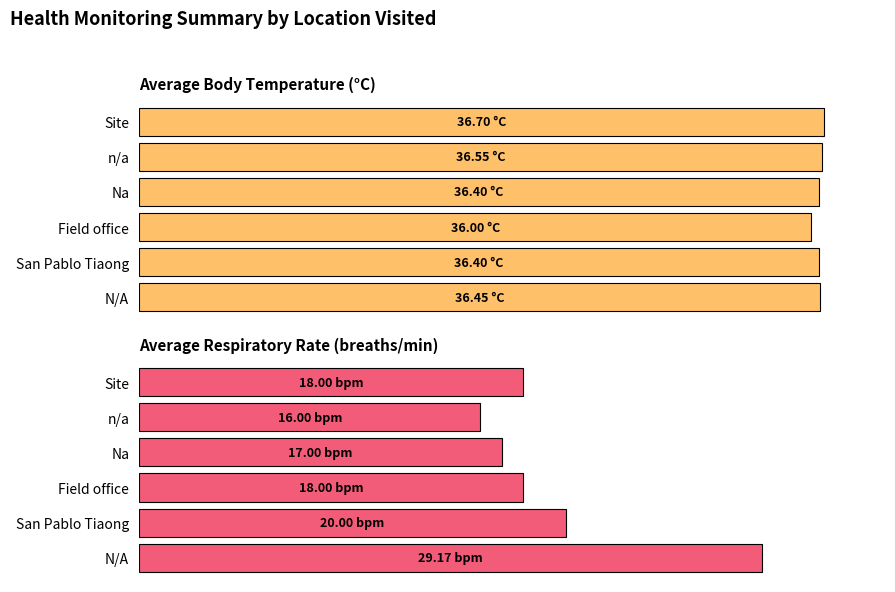

Which series has the largest total across all categories?

Average Body Temperature (°C)